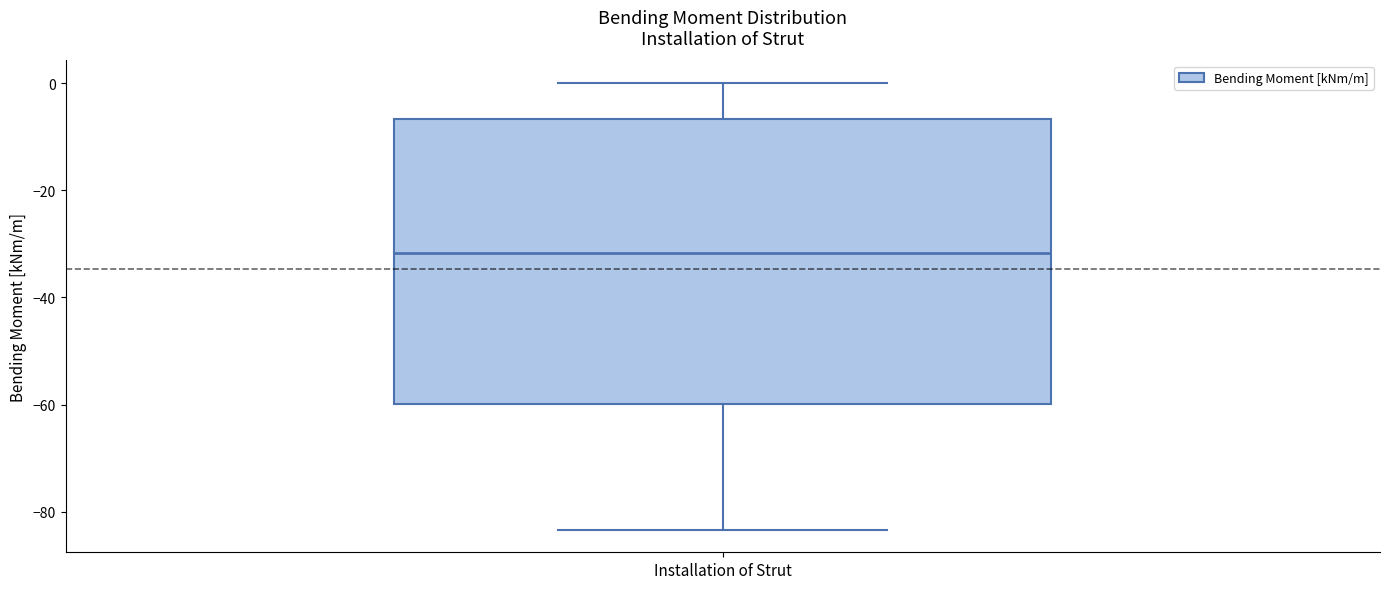

Where is the upper edge of the box for Installation of Strut on the y-axis? The values are not printed on the chart, so give them approximately, as read against the axis.

-6